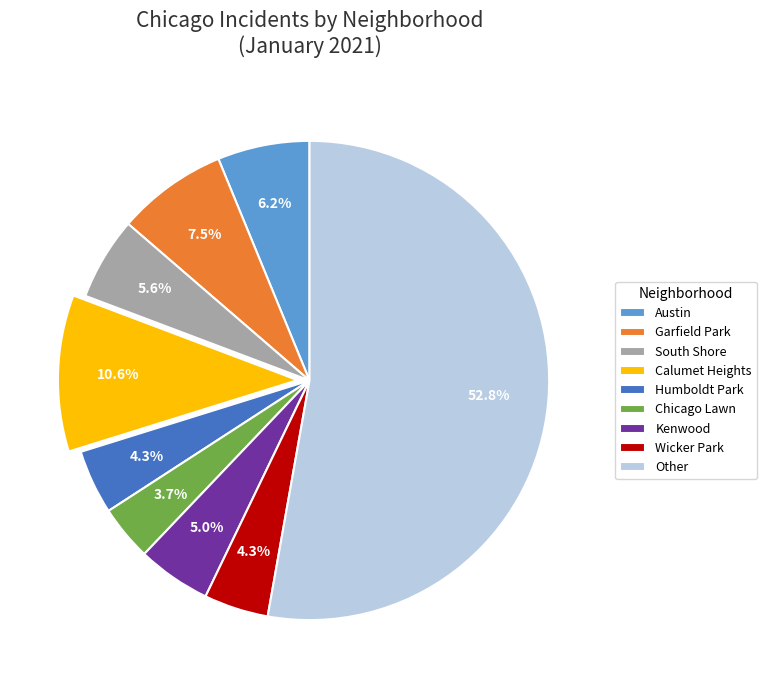

What is the ratio of the value at Other to the value at South Shore?

9.4